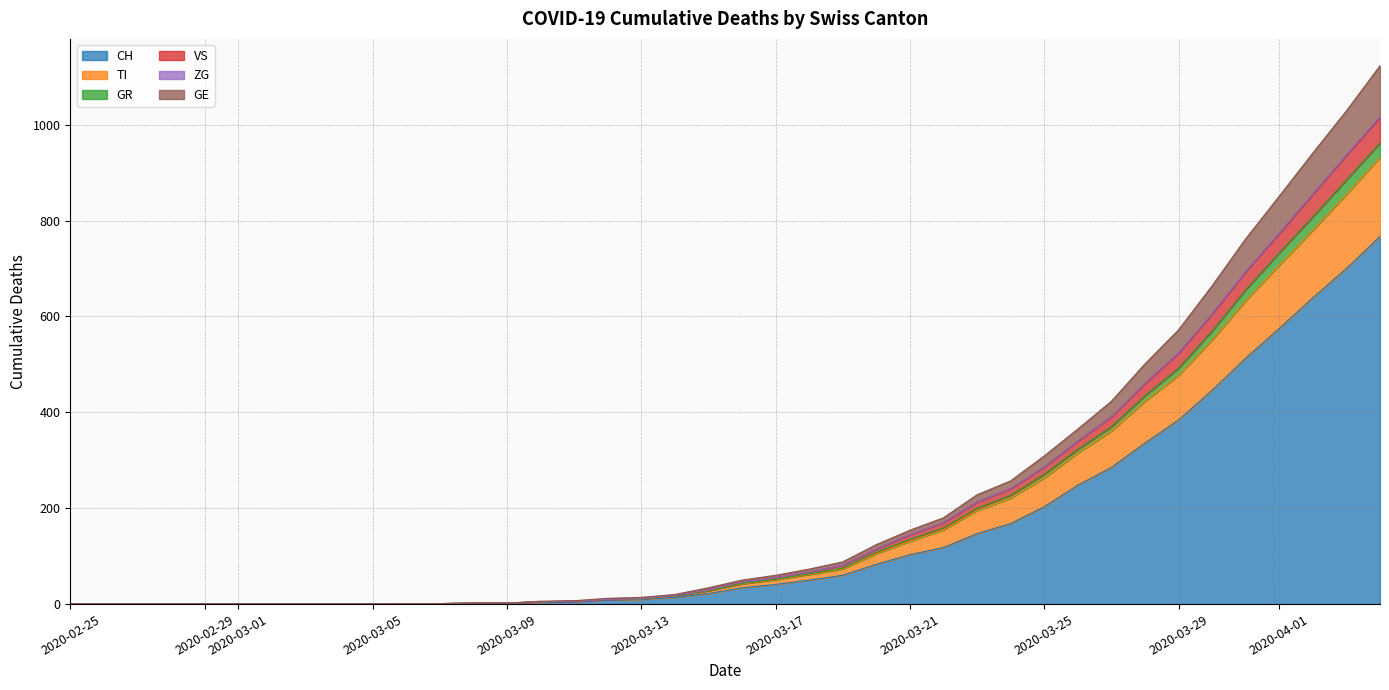

The CH series shows 284 at 2020-02-25. True or false?

False